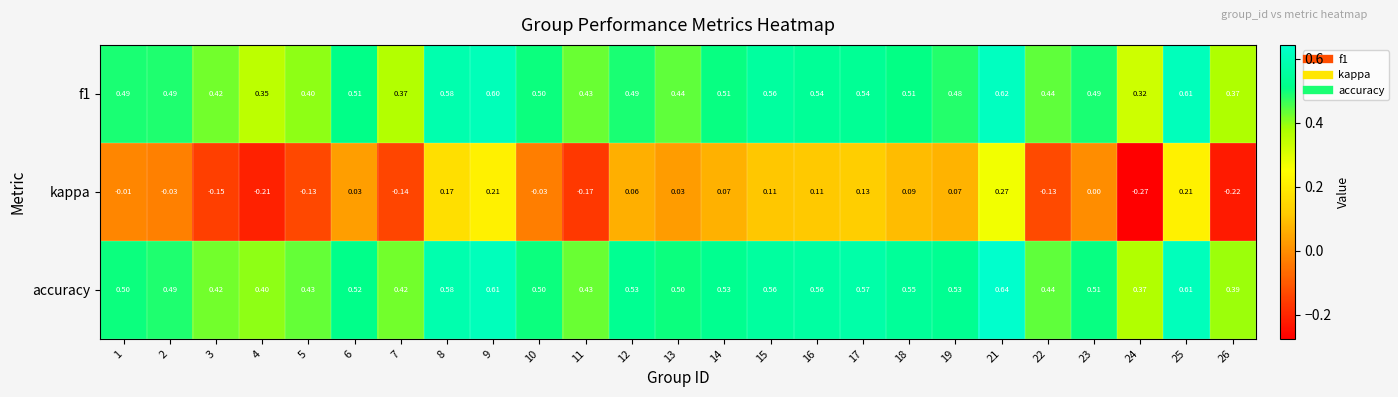

Which series changed the most between 5 and 25?

kappa